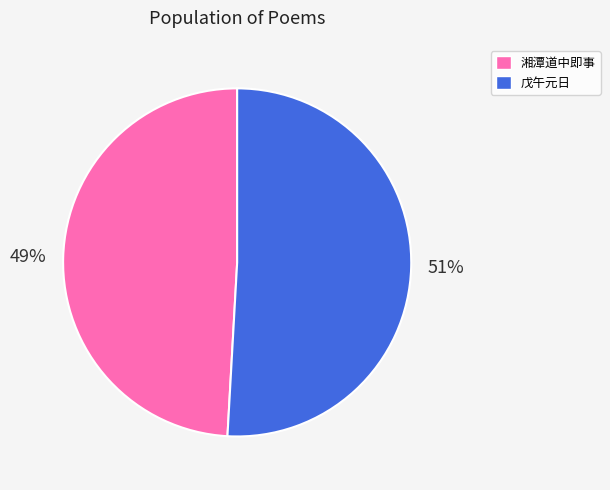

Is the sum of 湘潭道中即事 and 戊午元日 greater than half?

Yes